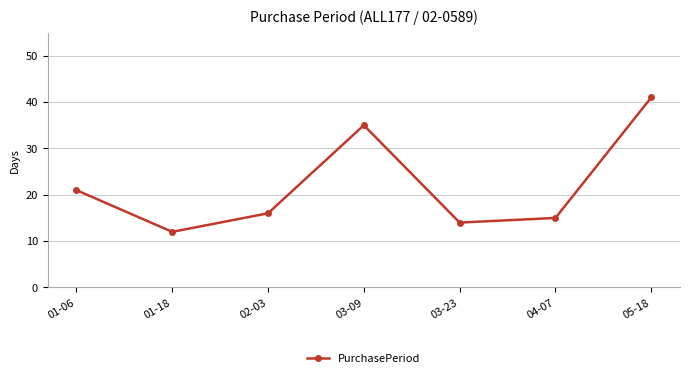

Count the number of categories in the chart.

7